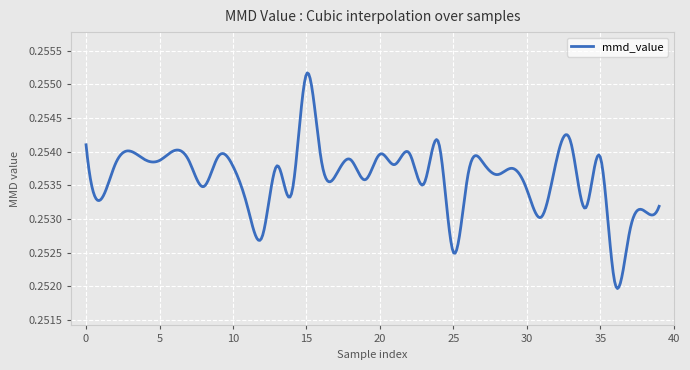

How many points are lower than both their immediate neighbors (excluding endpoints)?

14